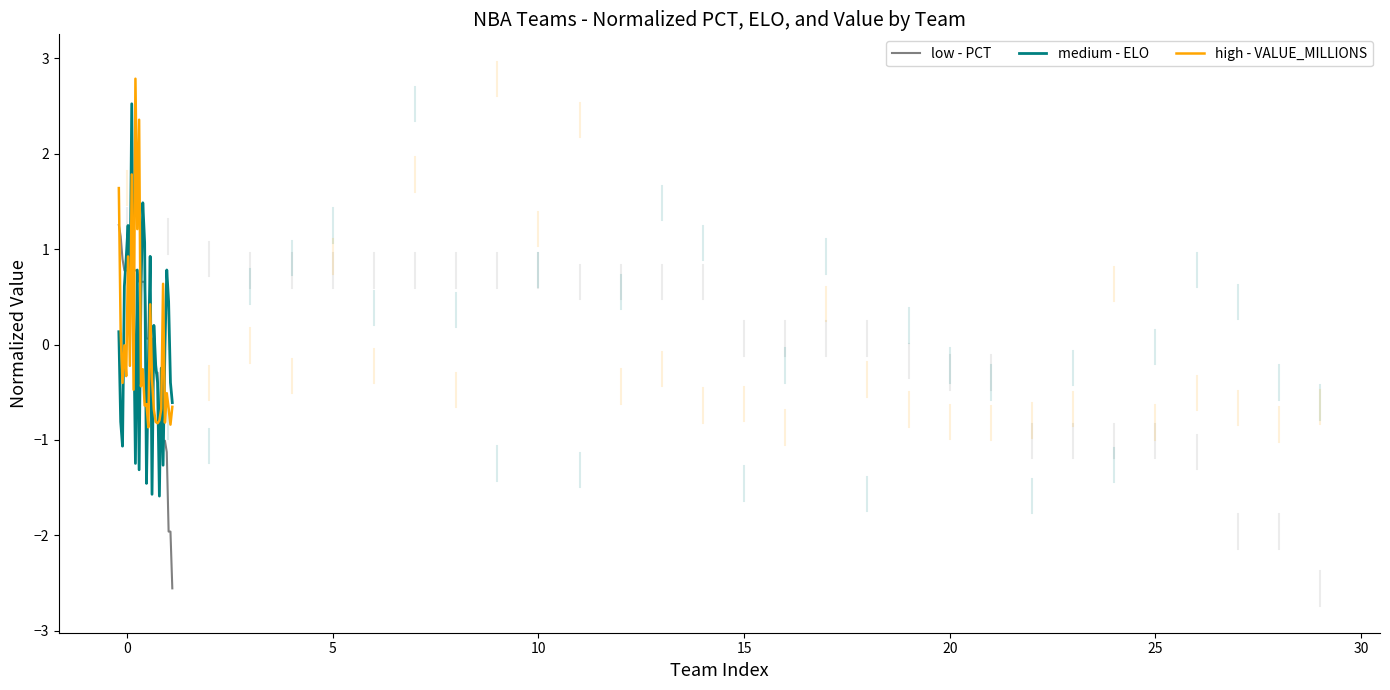

After their last crossing, which series has the higher values: low - PCT or high - VALUE_MILLIONS?

high - VALUE_MILLIONS